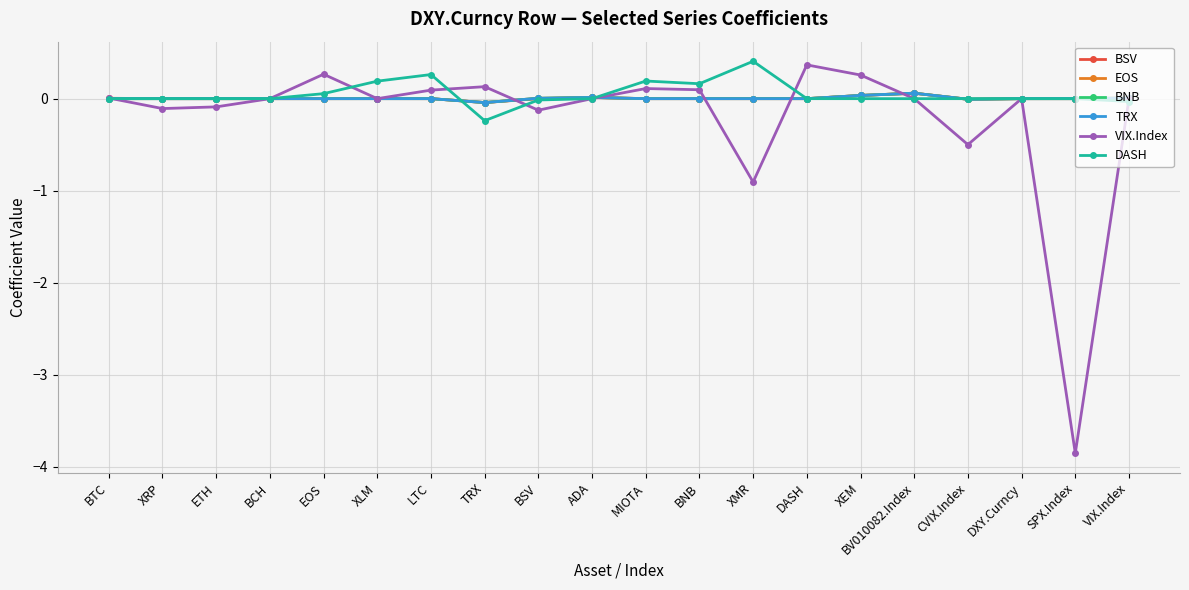

What is the difference between the highest and lowest values at XRP?

0.1